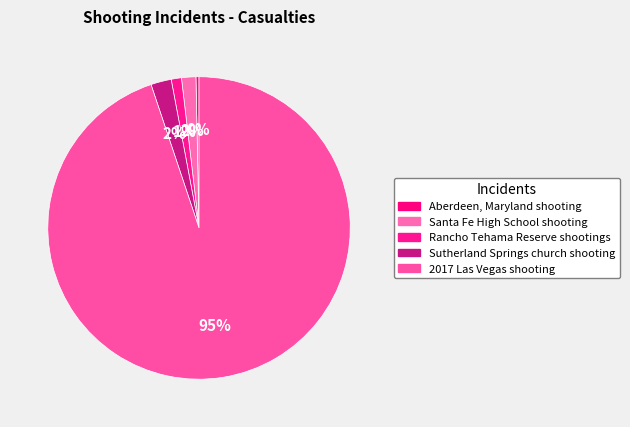

How many slices are in this pie chart?

5